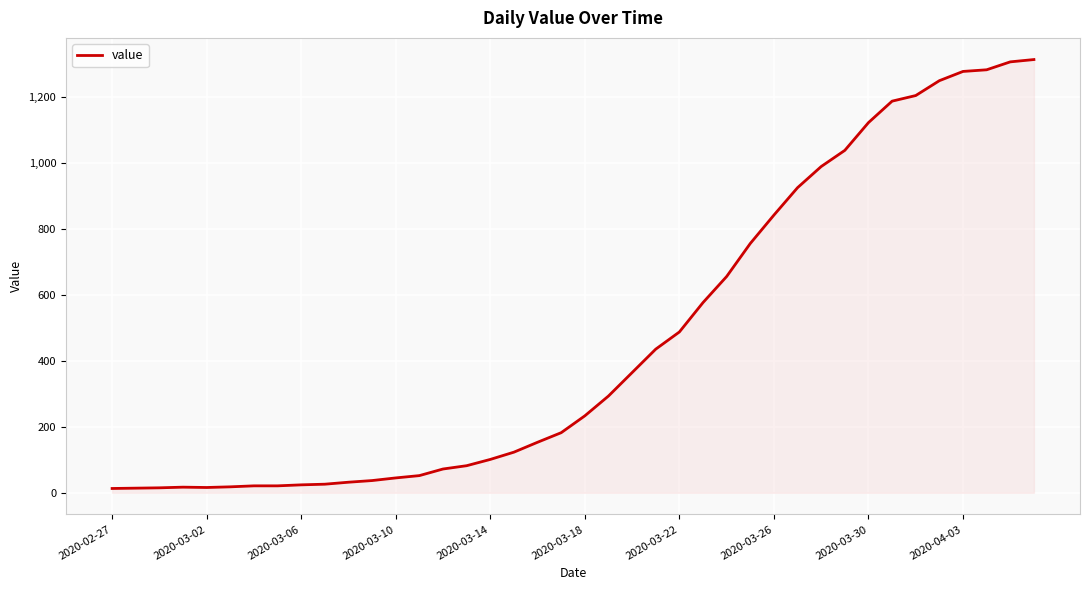

What is the difference between the maximum and minimum values?

1299